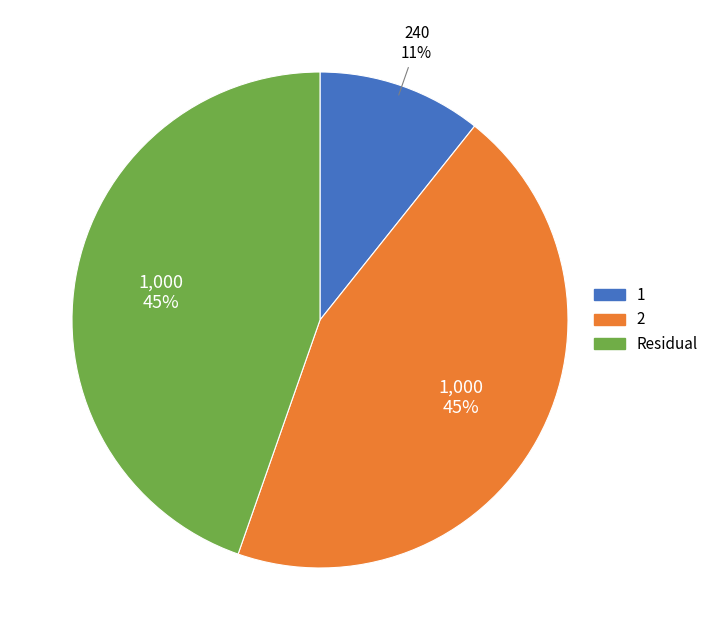

True or false: 1 accounts for 18% of the total.

False